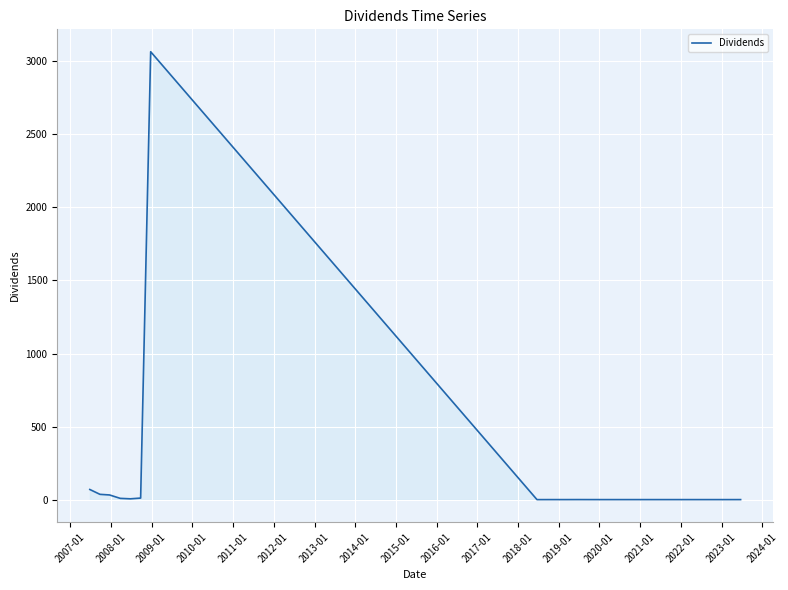

What is the difference between the maximum and minimum values?

3065.7